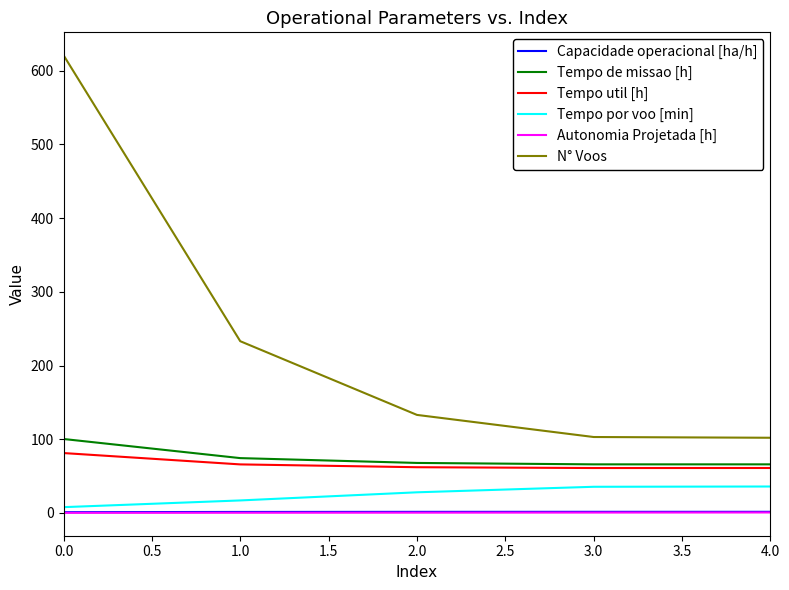

True or false: Capacidade operacional [ha/h] and Tempo de missao [h] intersect in this chart.

False